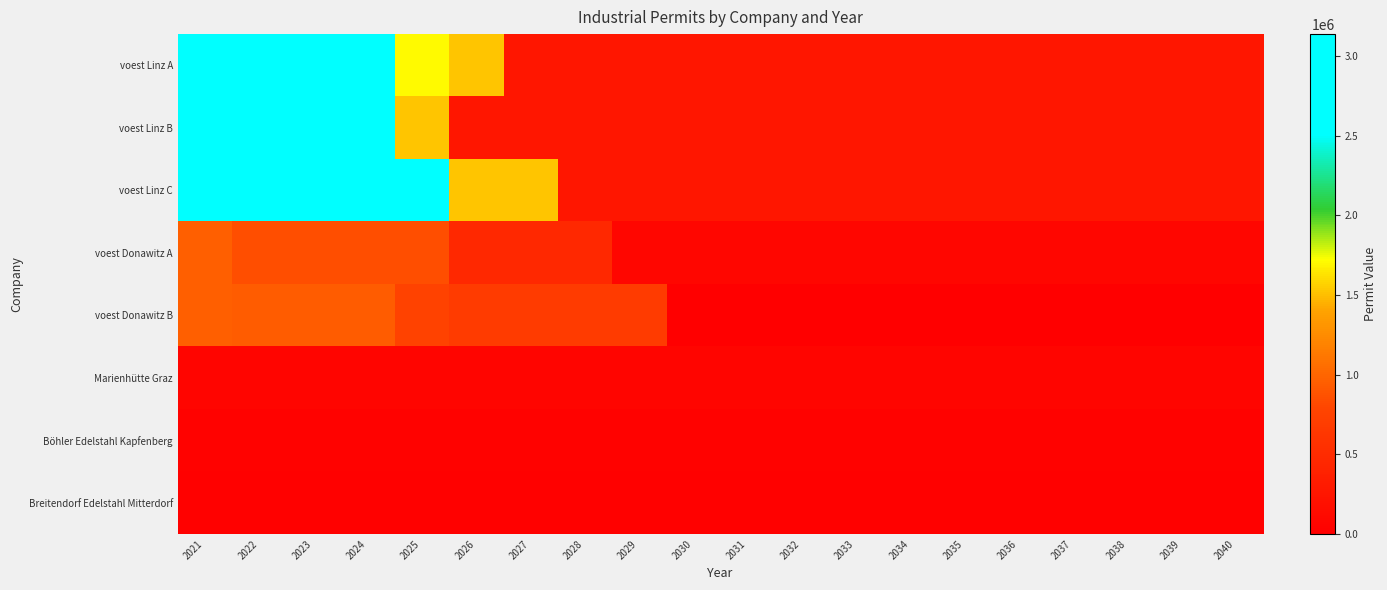

Reading right to left, extract all data points from this chart.

voest Linz A: 2040=265562.6	2039=265562.6	2038=265562.6	2037=265562.6	2036=265562.6	2035=265562.6	2034=265562.6	2033=265562.6	2032=265562.6	2031=265562.6	2030=265562.6	2029=265562.6	2028=265562.6	2027=265562.6	2026=1520949.2	2025=1713908.3	2024=2776335.9	2023=2776335.9	2022=2776335.9	2021=3138466.7
voest Linz B: 2040=265562.6	2039=265562.6	2038=265562.6	2037=265562.6	2036=265562.6	2035=265562.6	2034=265562.6	2033=265562.6	2032=265562.6	2031=265562.6	2030=265562.6	2029=265562.6	2028=265562.6	2027=265562.6	2026=265562.6	2025=1520949.2	2024=2776335.9	2023=2776335.9	2022=2776335.9	2021=3138466.7
voest Linz C: 2040=265562.6	2039=265562.6	2038=265562.6	2037=265562.6	2036=265562.6	2035=265562.6	2034=265562.6	2033=265562.6	2032=265562.6	2031=265562.6	2030=265562.6	2029=265562.6	2028=265562.6	2027=1520949.2	2026=1520949.2	2025=2776335.9	2024=2776335.9	2023=2776335.9	2022=2776335.9	2021=3138466.7
voest Donawitz A: 2040=81284.4	2039=81284.4	2038=81284.4	2037=81284.4	2036=81284.4	2035=81284.4	2034=81284.4	2033=81284.4	2032=81284.4	2031=81284.4	2030=81284.4	2029=81284.4	2028=465537.7	2027=465537.7	2026=465537.7	2025=849791.0	2024=849791.0	2023=849791.0	2022=849791.0	2021=960633.3
voest Donawitz B: 2040=0.0	2039=0.0	2038=0.0	2037=0.0	2036=0.0	2035=0.0	2034=0.0	2033=0.0	2032=0.0	2031=0.0	2030=0.0	2029=677246.5	2028=677246.5	2027=677246.5	2026=677246.5	2025=748075.3	2024=940202.0	2023=940202.0	2022=940202.0	2021=960633.3
Marienhütte Graz: 2040=65600.0	2039=65600.0	2038=65600.0	2037=65600.0	2036=65600.0	2035=65600.0	2034=65600.0	2033=65600.0	2032=65600.0	2031=65600.0	2030=65600.0	2029=65600.0	2028=65600.0	2027=65600.0	2026=65600.0	2025=65600.0	2024=65600.0	2023=65600.0	2022=65600.0	2021=65600.0
Böhler Edelstahl Kapfenberg: 2040=32800.0	2039=32800.0	2038=32800.0	2037=32800.0	2036=32800.0	2035=32800.0	2034=32800.0	2033=32800.0	2032=32800.0	2031=32800.0	2030=32800.0	2029=32800.0	2028=32800.0	2027=32800.0	2026=32800.0	2025=32800.0	2024=32800.0	2023=32800.0	2022=32800.0	2021=32800.0
Breitendorf Edelstahl Mitterdorf: 2040=17600.0	2039=17600.0	2038=17600.0	2037=17600.0	2036=17600.0	2035=17600.0	2034=17600.0	2033=17600.0	2032=17600.0	2031=17600.0	2030=17600.0	2029=17600.0	2028=17600.0	2027=17600.0	2026=17600.0	2025=17600.0	2024=17600.0	2023=17600.0	2022=17600.0	2021=17600.0